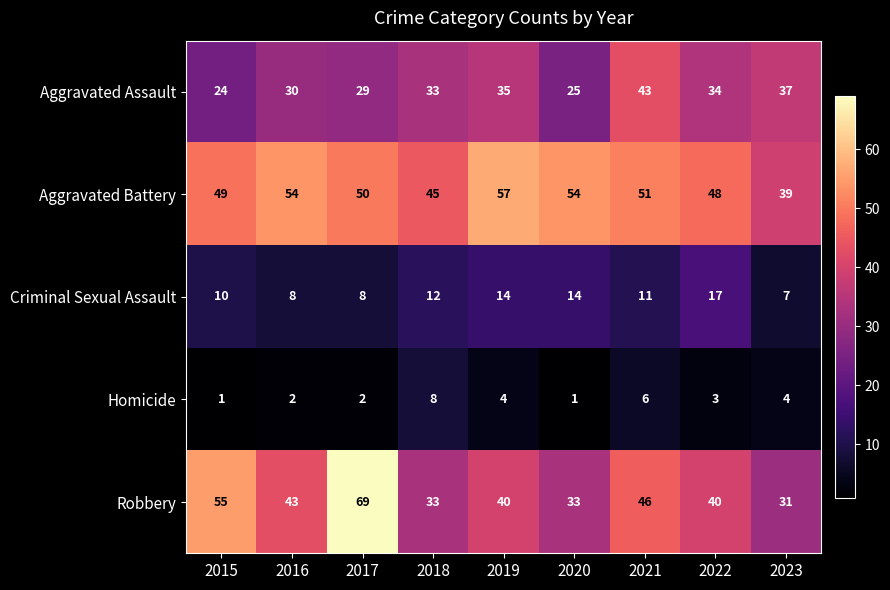

Rank the series at 2017 from highest to lowest value.

Robbery, Aggravated Battery, Aggravated Assault, Criminal Sexual Assault, Homicide